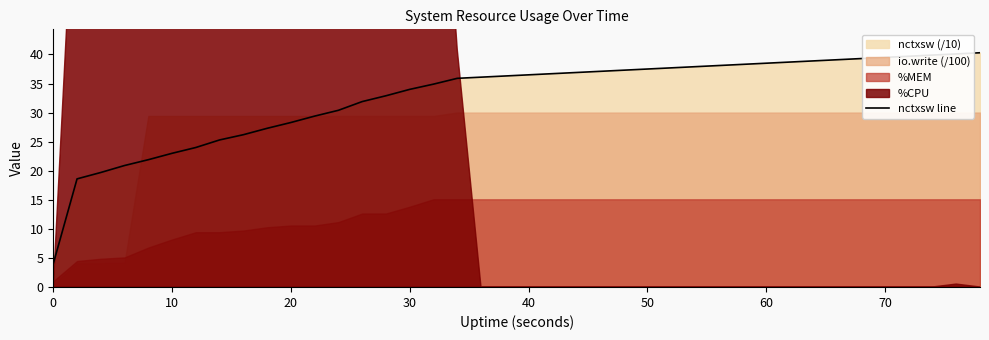

What is the lowest value of the nctxsw line series?

4.0